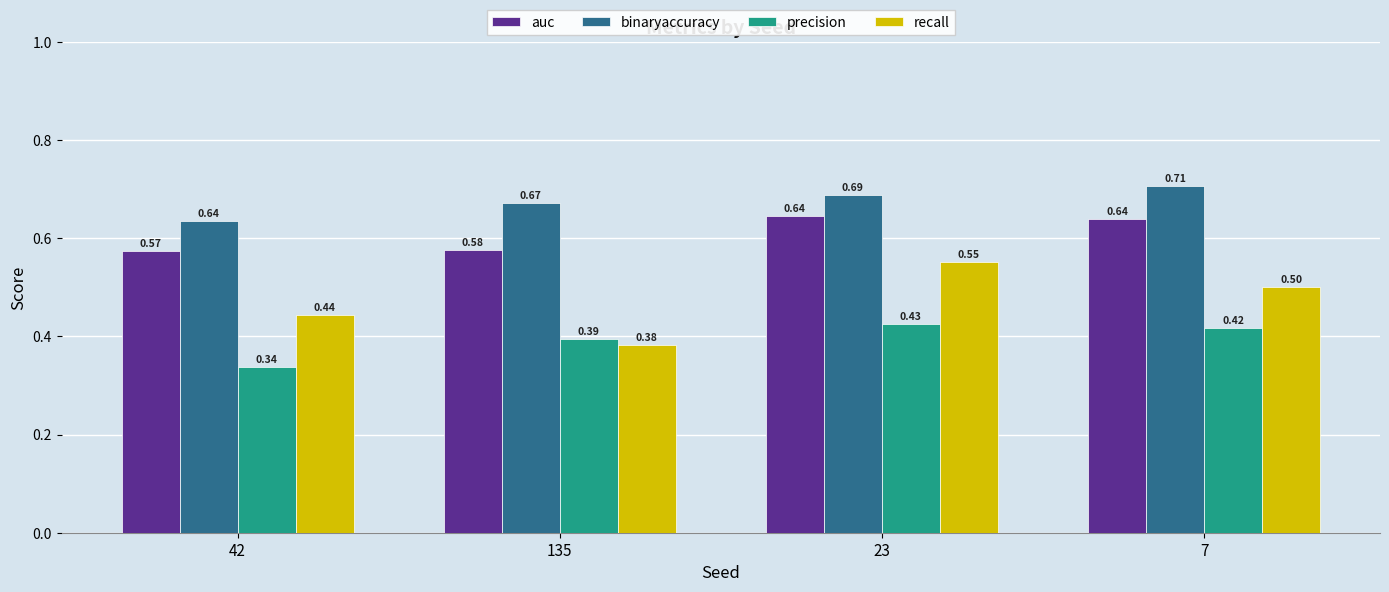

Which series changed the most between 135 and 23?

recall